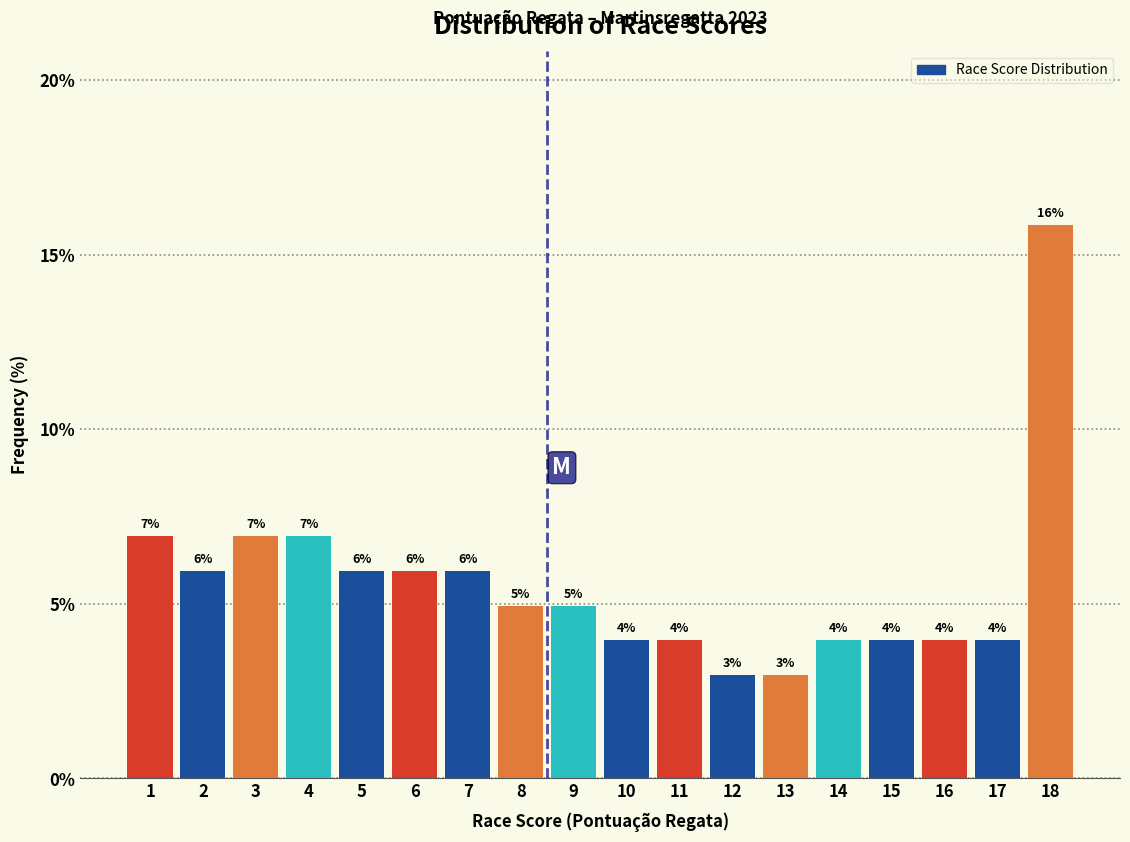

True or false: the data shows 1.4 at 8.

False